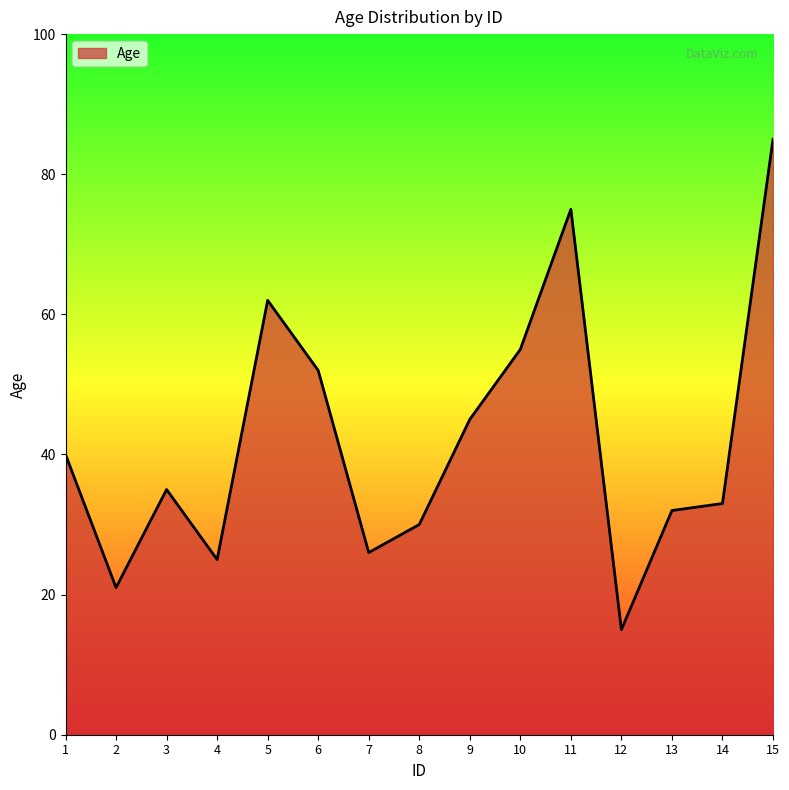

What is the ratio of the value at 1 to the value at 12?

2.7